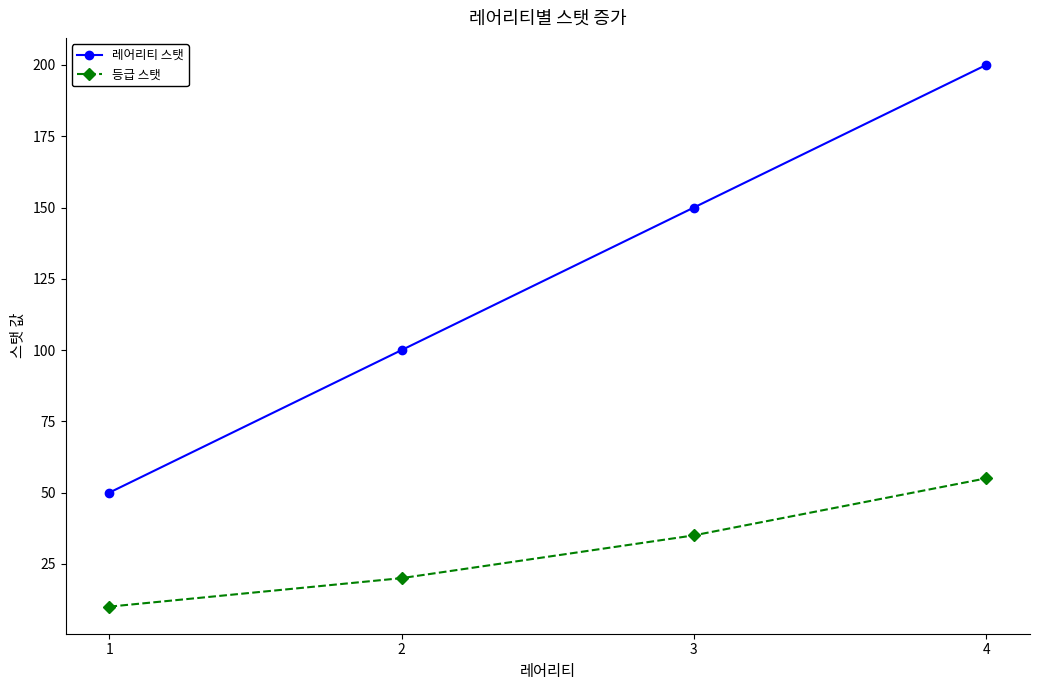

What value does the 등급 스탯 series have at 2?

20